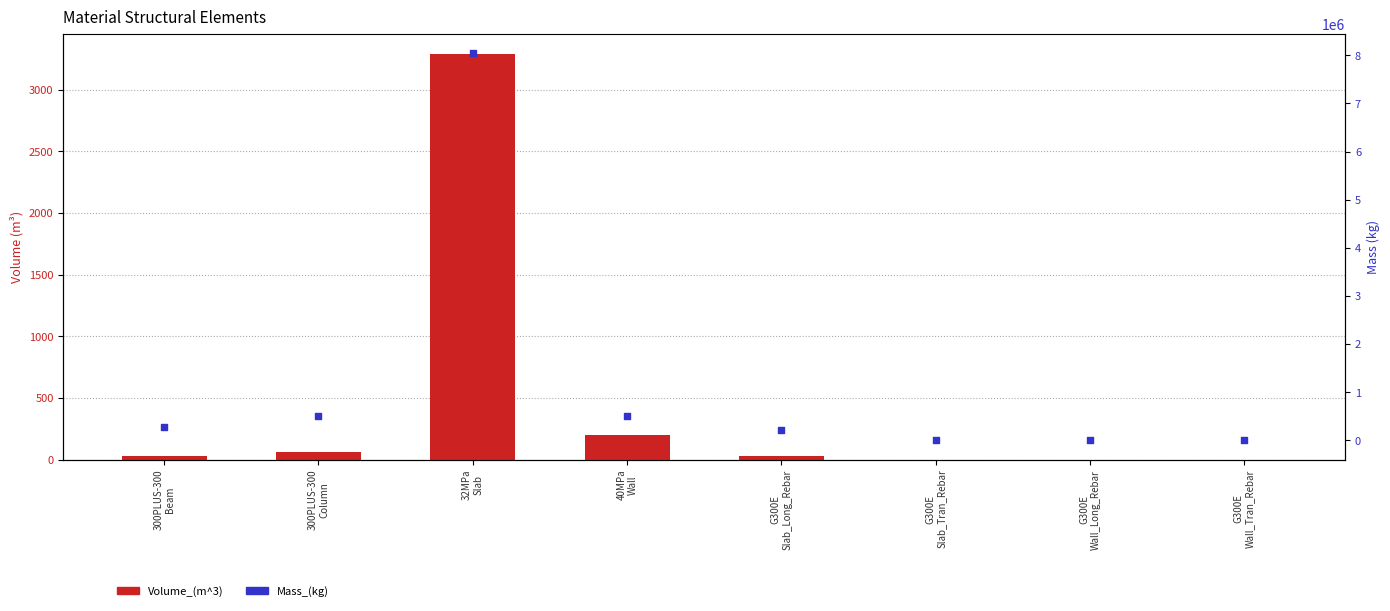

What is the total value across all series at 40MPa
Wall?

493412.8